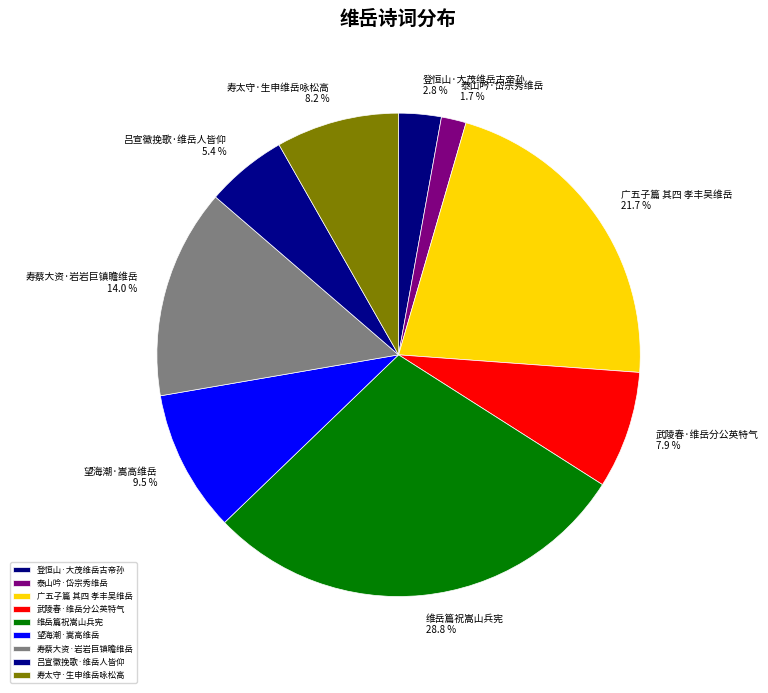

To the nearest percent, what is the difference between the 广五子篇 其四 孝丰吴维岳 and 登恒山·大茂维岳古帝孙 slice percentages?

19%